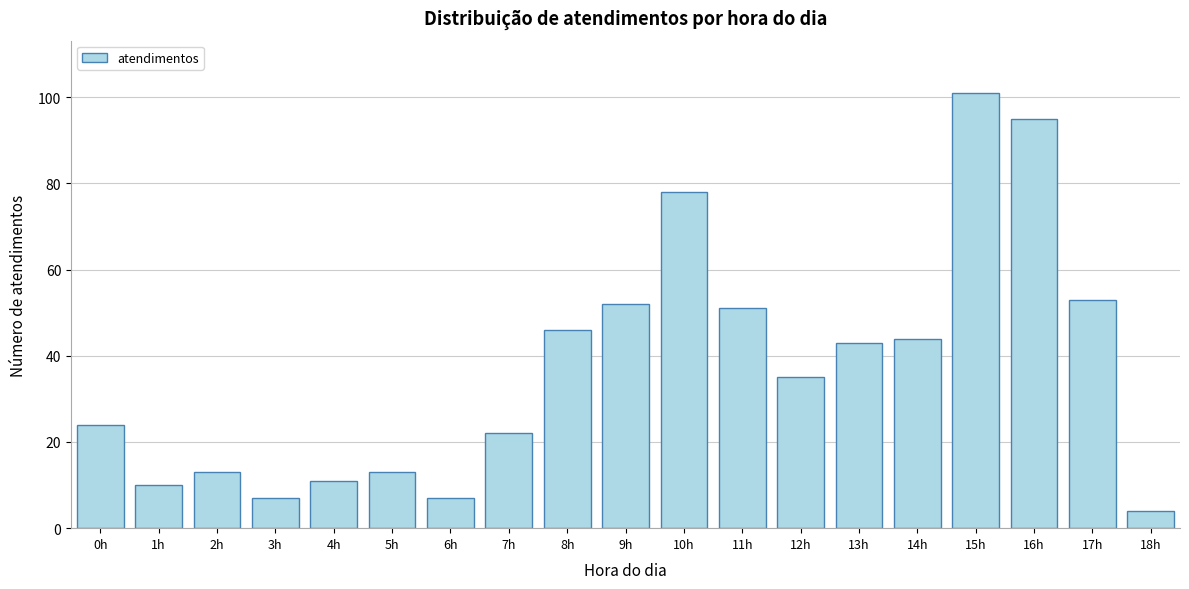

Reading left to right, transcribe all the data shown in this chart.

24	10	13	7	11	13	7	22	46	52	78	51	35	43	44	101	95	53	4